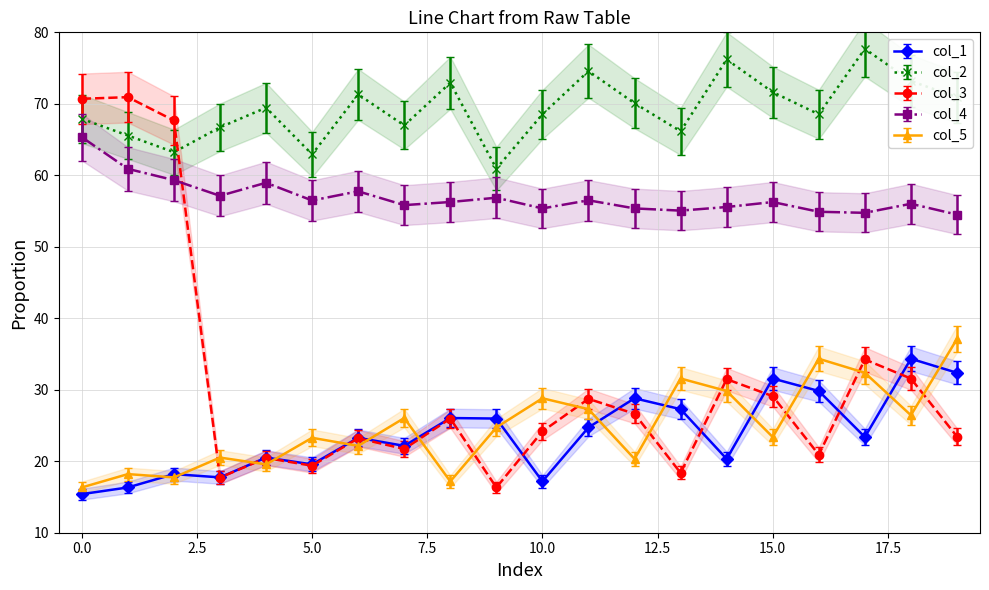

At 8, list the series in order from smallest to largest.

col_5, col_3, col_1, col_4, col_2